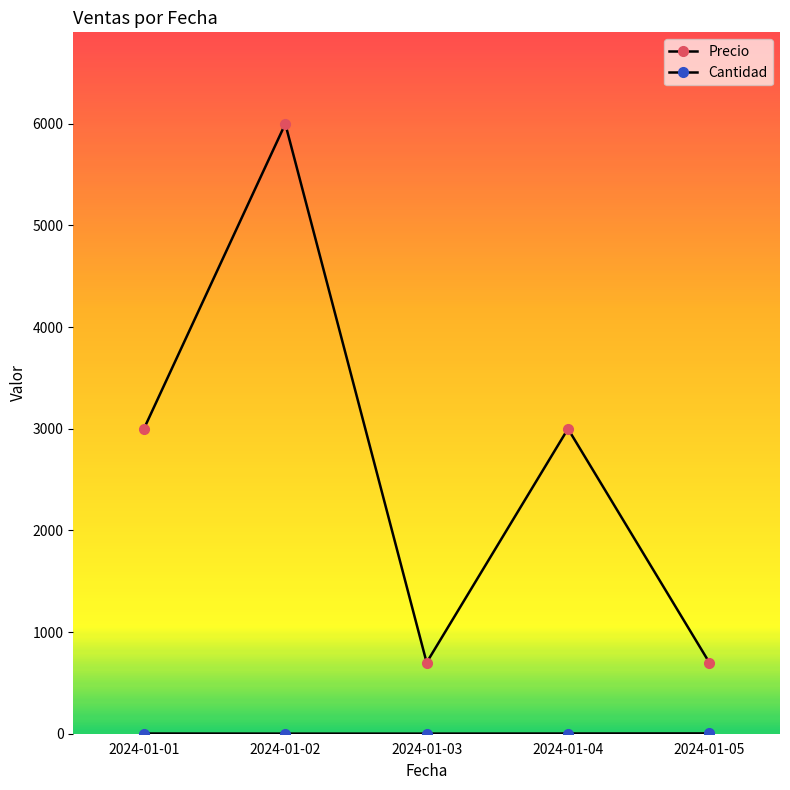

What is the value of the Precio point at the 5th from the left?

700